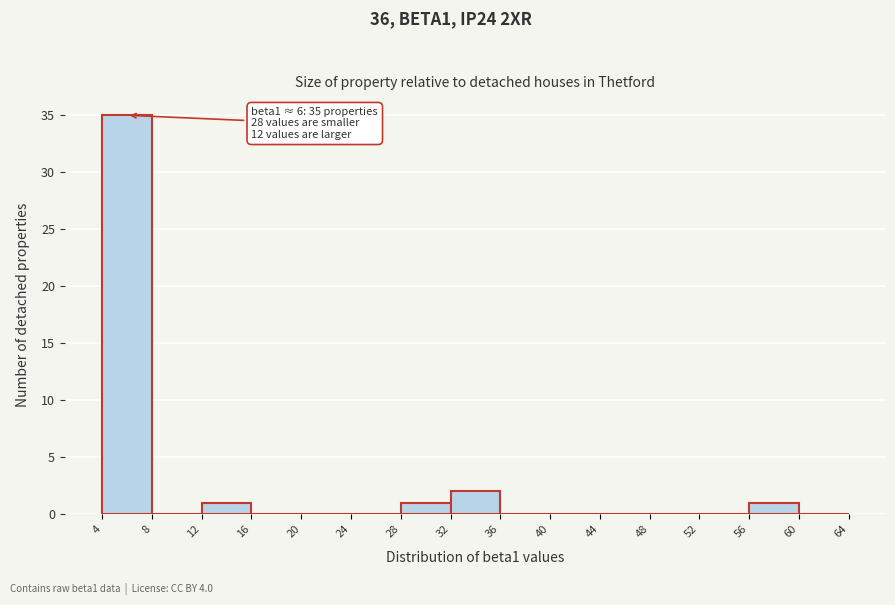

Over which range of the x-axis is the bar tallest?

4 to 8